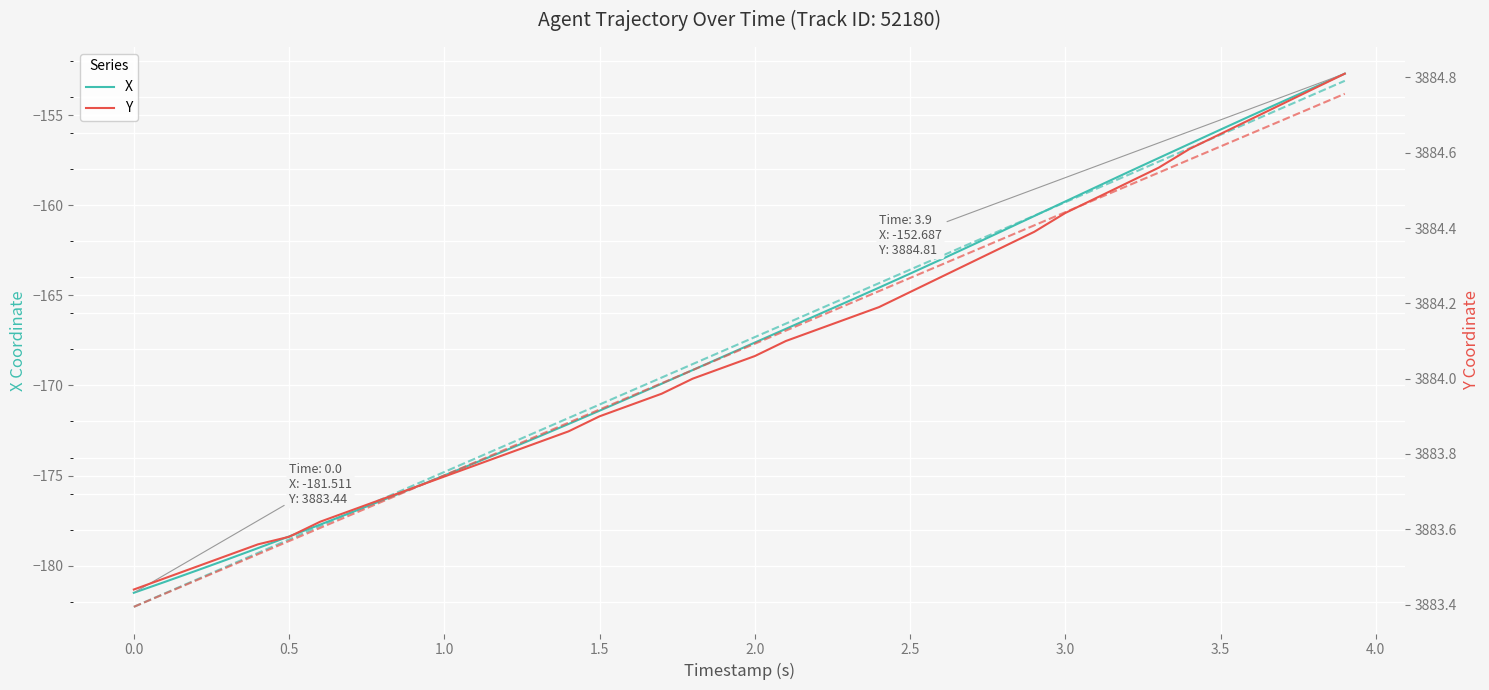

What are all the series names shown in the legend?

X, Y